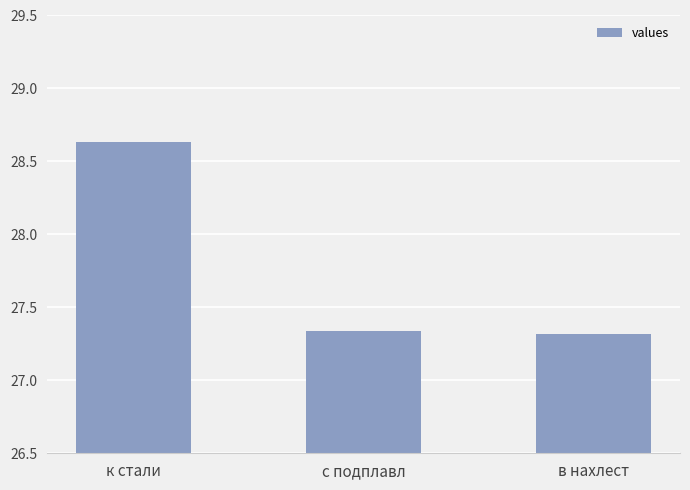

What is the difference between the values at в нахлест and к стали?

1.3